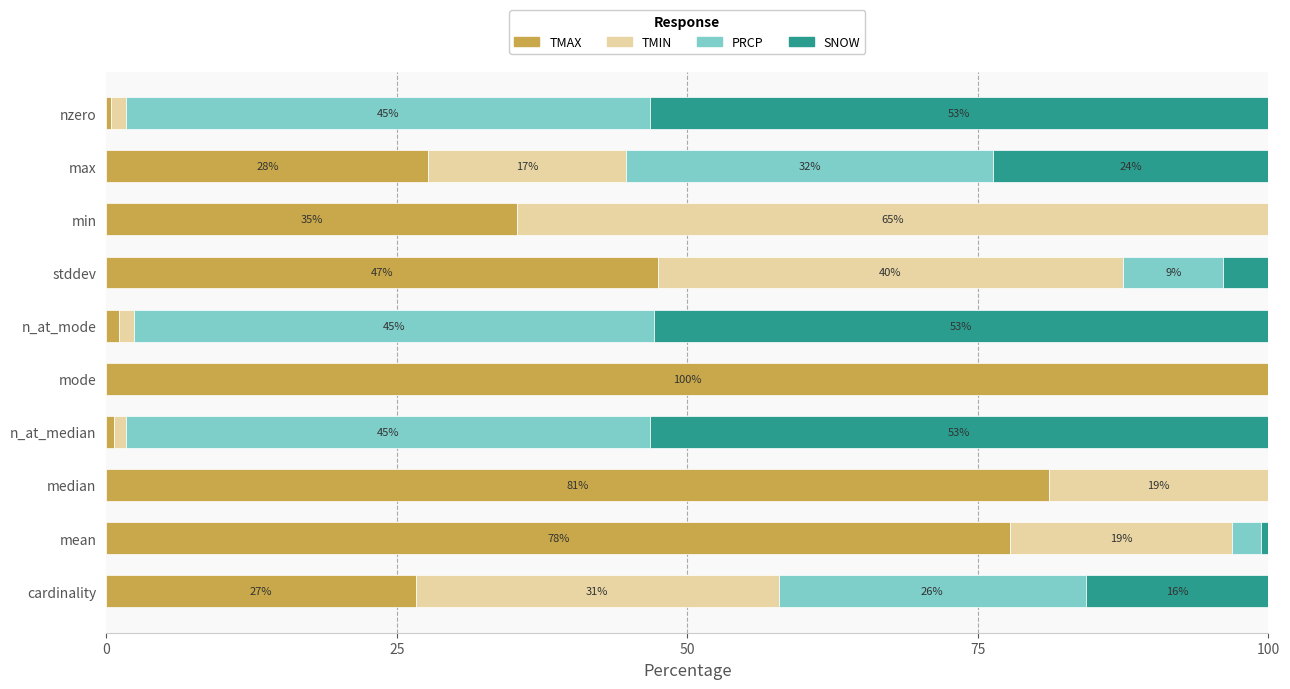

True or false: TMAX has a value of 64.0 at stddev.

False